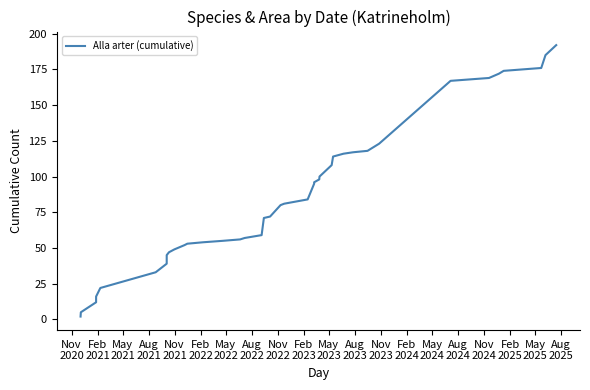

What is the smallest value displayed?

2